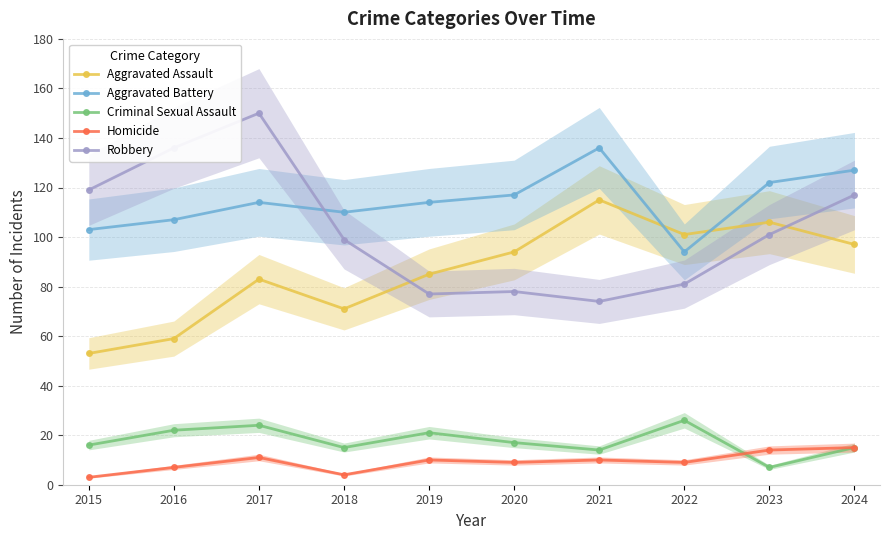

At which label does Aggravated Assault first exceed 94?

2021